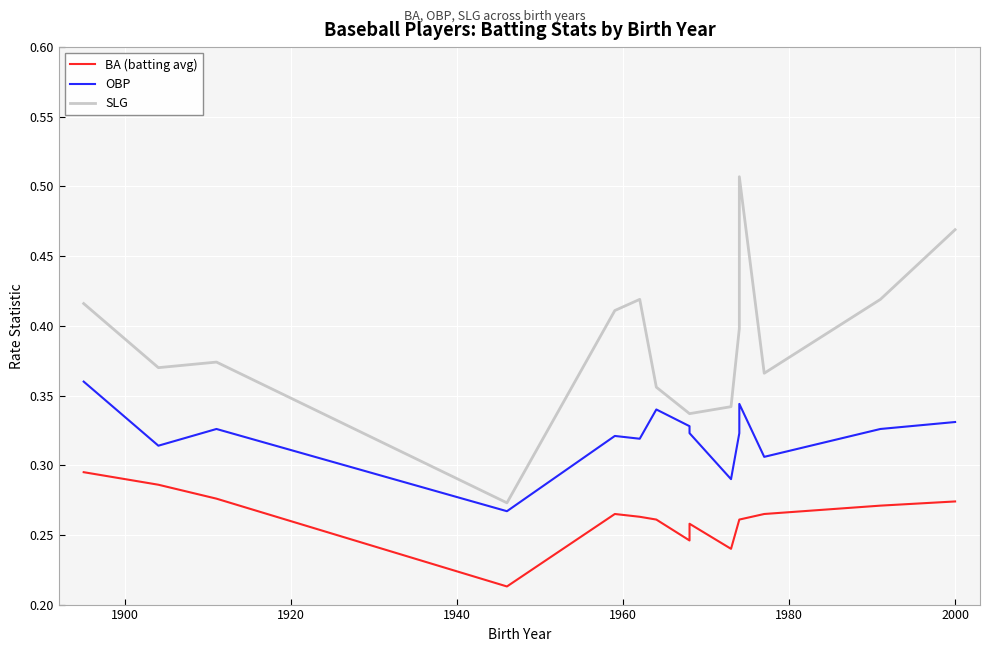

Count the number of data series in this chart.

3